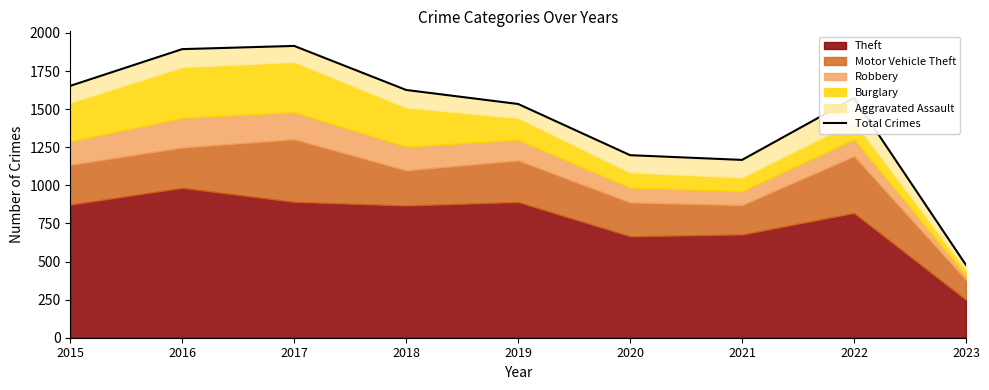

How many lines are shown in the chart?

1